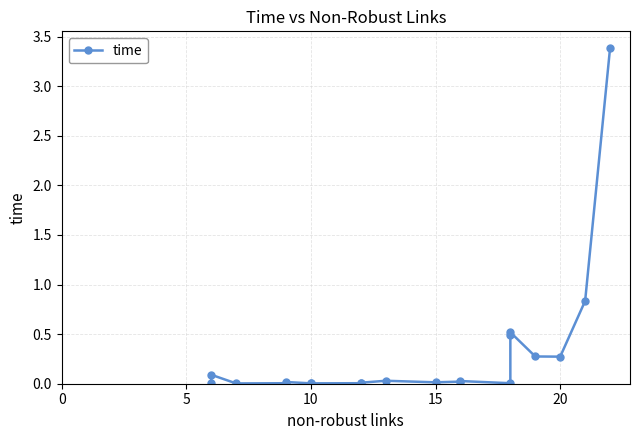

True or false: the data shows 0.0 at 10.

False